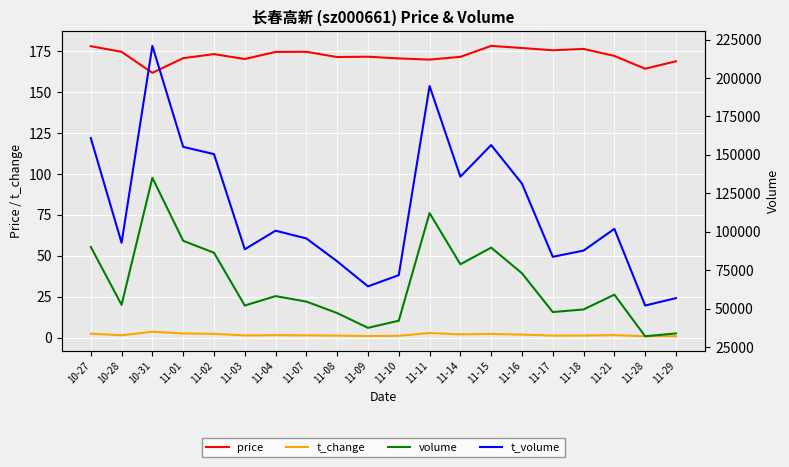

What position from the left is 10-28?

2